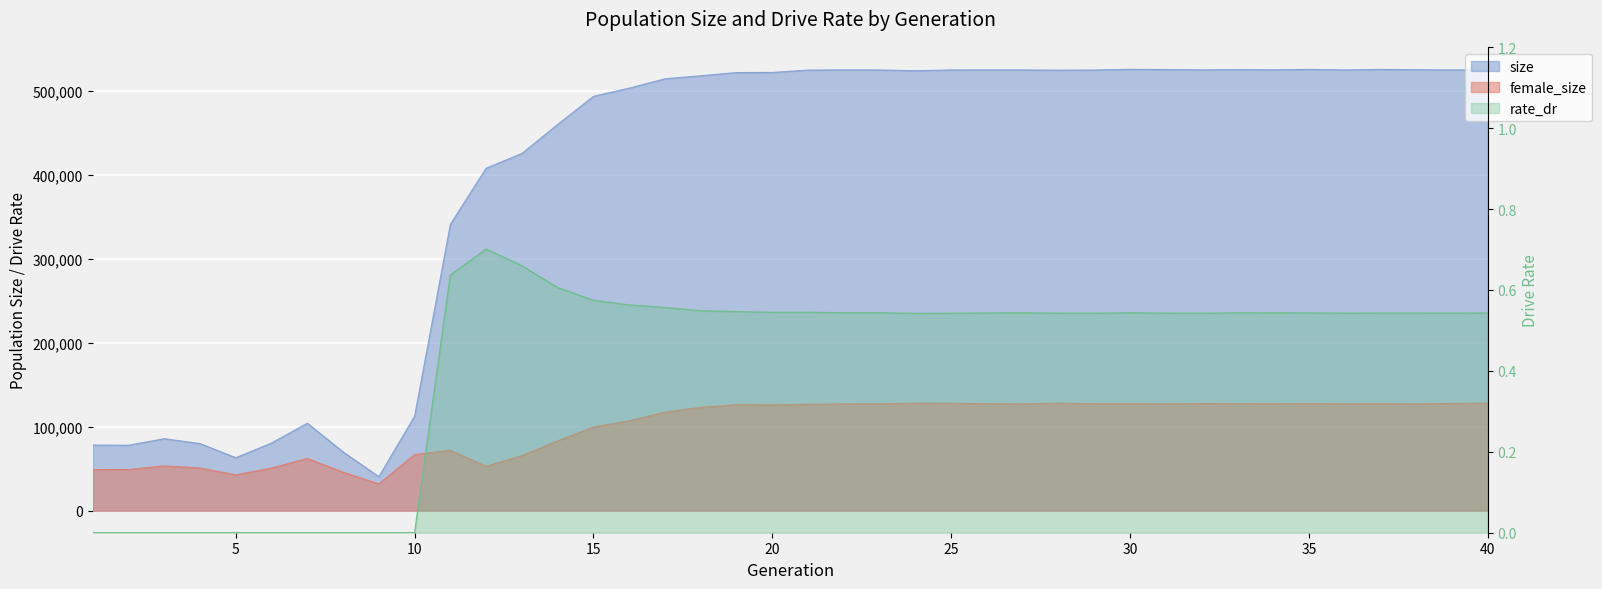

What is the maximum value for female_size?

128031.0